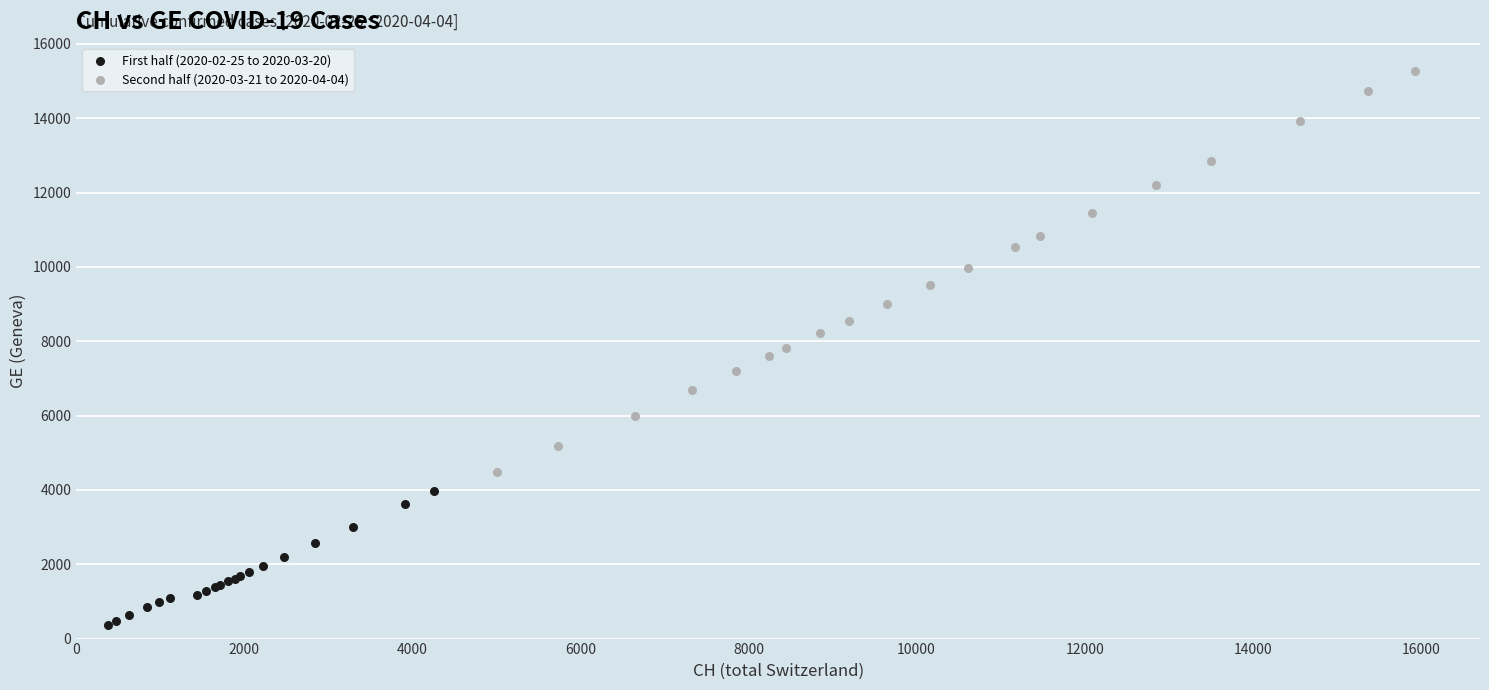

Which series has the largest Y range (max minus min)?

Second half (2020-03-21 to 2020-04-04)